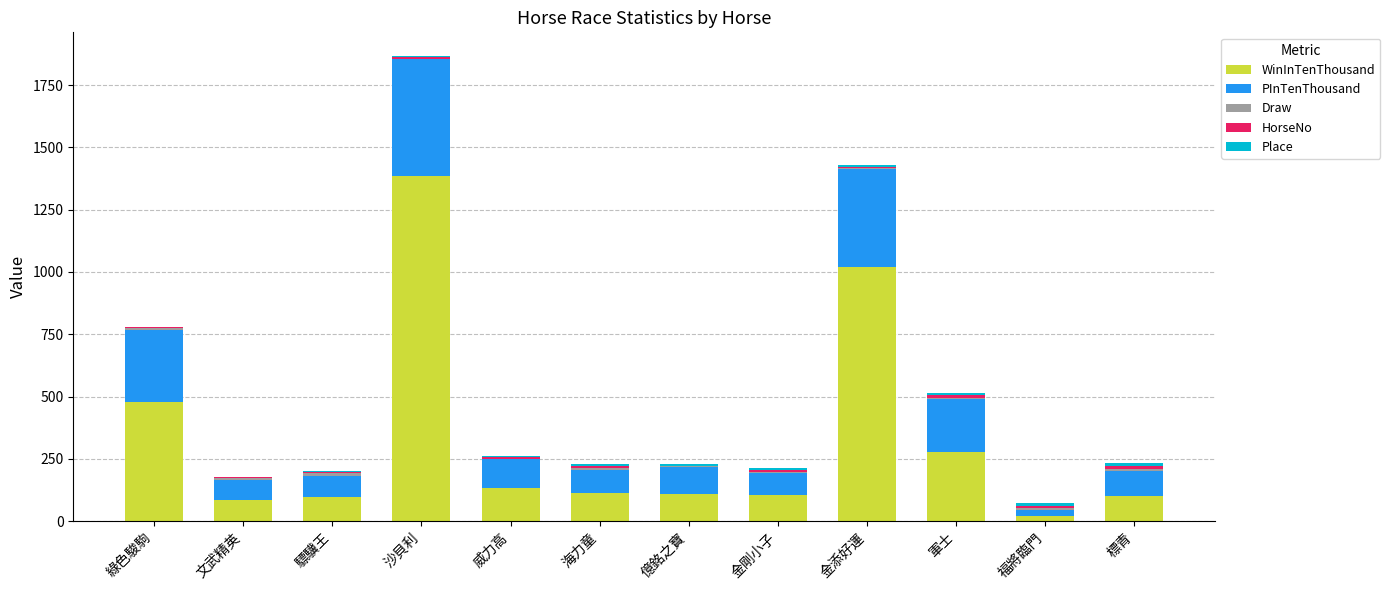

What is the sum of all WinInTenThousand values?

3920